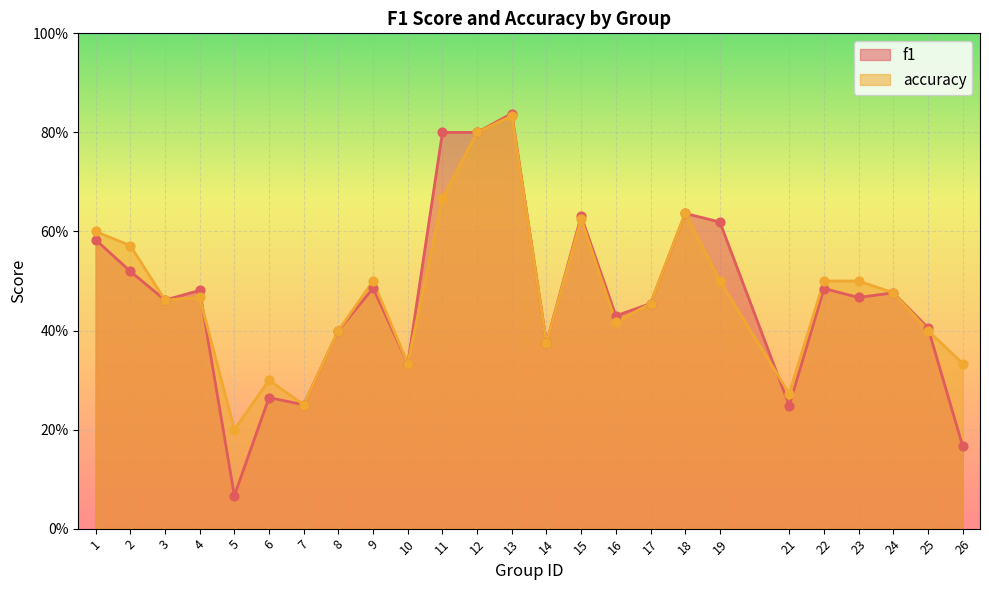

Which series has the largest total across all categories?

accuracy